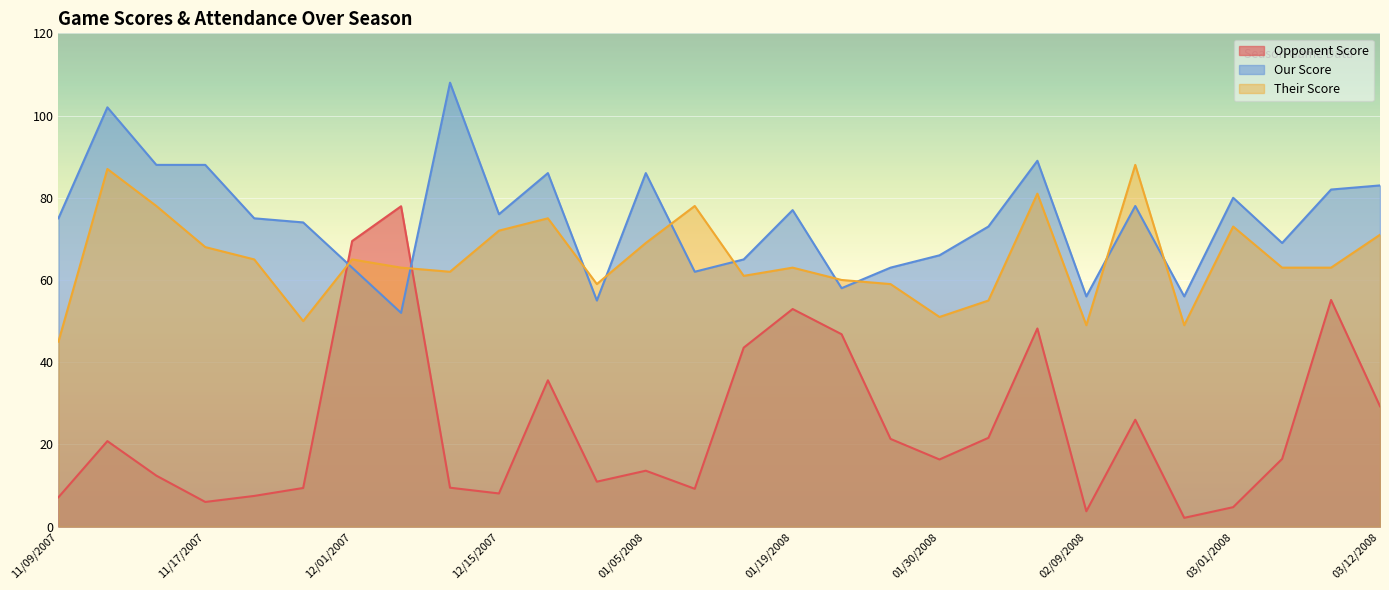

How many times do Opponent Score and Their Score cross each other?

2